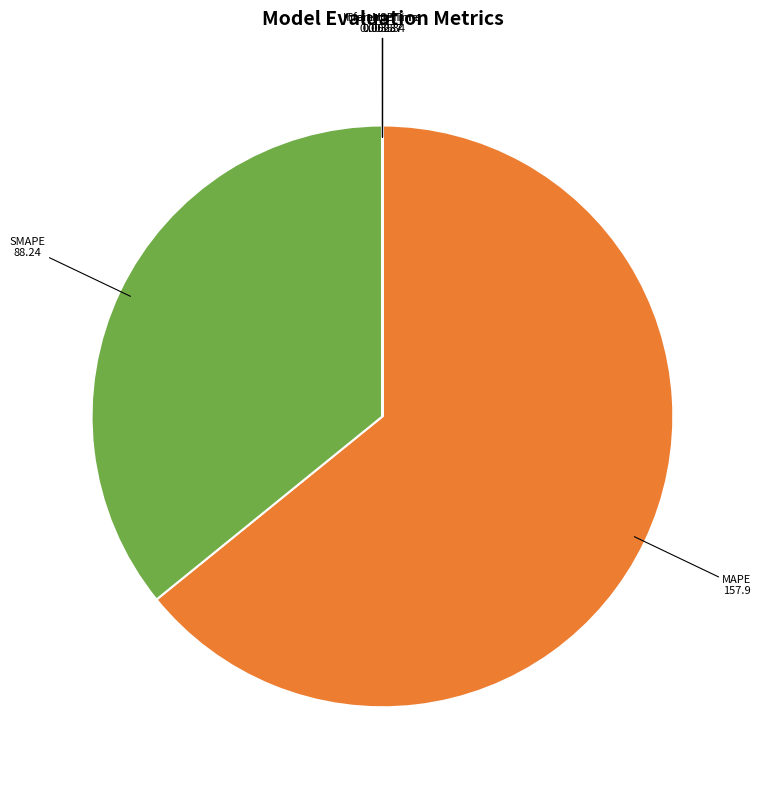

The SMAPE slice represents 44% of the pie. True or false?

False